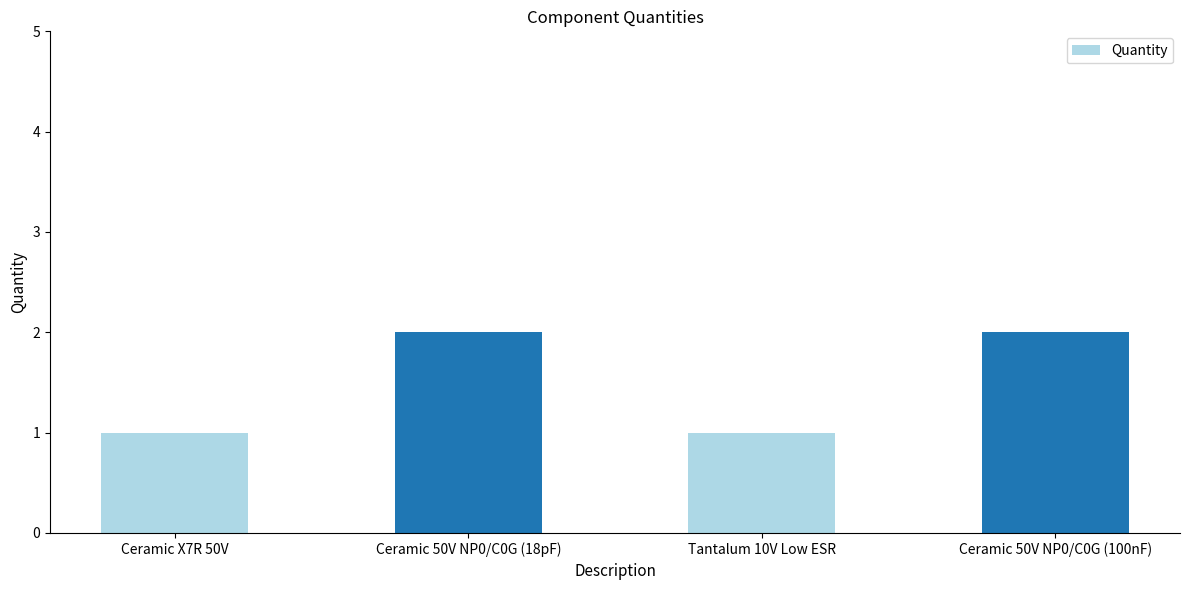

What is the greatest value displayed?

2